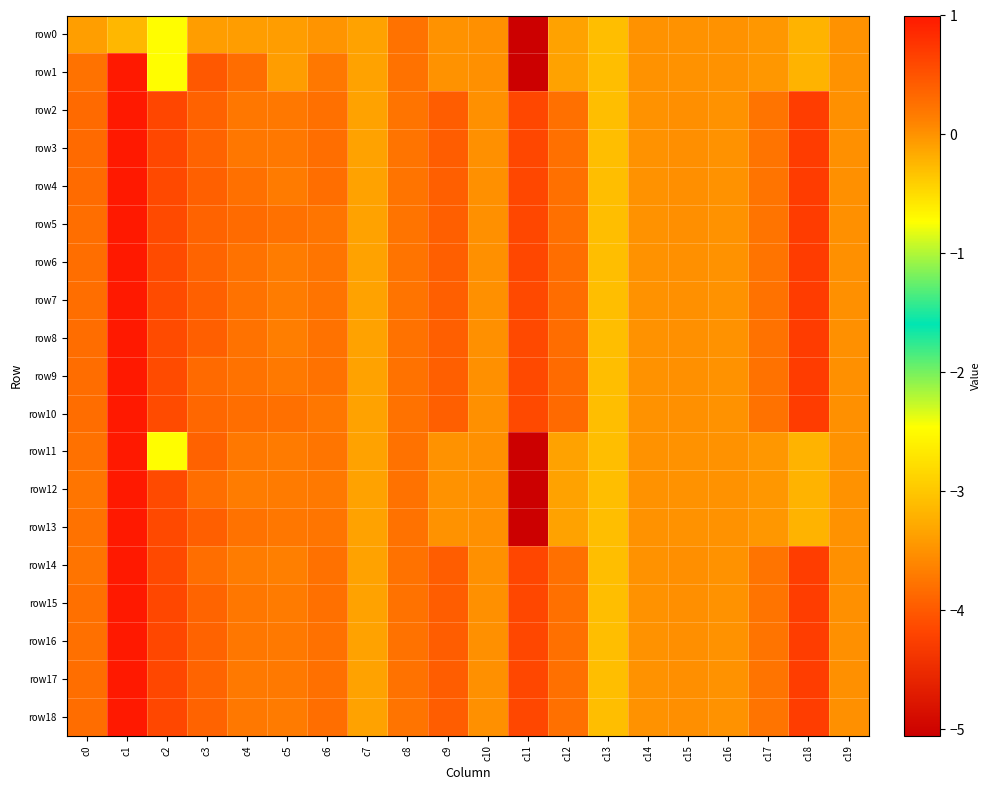

Reading left to right, extract all data points from this chart.

row0: c0=-0.1	c1=-0.2	c2=-0.7	c3=-0.1	c4=-0.1	c5=-0.1	c6=-0.0	c7=-0.1	c8=0.2	c9=0.0	c10=0.0	c11=-5.1	c12=-0.1	c13=-0.3	c14=-0.0	c15=-0.0	c16=-0.0	c17=-0.0	c18=-0.2	c19=-0.0
row1: c0=0.2	c1=1.0	c2=-0.7	c3=0.5	c4=0.3	c5=-0.1	c6=0.2	c7=-0.1	c8=0.2	c9=0.0	c10=0.0	c11=-5.1	c12=-0.1	c13=-0.3	c14=-0.0	c15=-0.0	c16=-0.0	c17=-0.0	c18=-0.2	c19=-0.0
row2: c0=0.3	c1=1.0	c2=0.6	c3=0.4	c4=0.2	c5=0.2	c6=0.3	c7=-0.1	c8=0.2	c9=0.4	c10=0.0	c11=0.6	c12=0.3	c13=-0.3	c14=-0.0	c15=0.0	c16=-0.0	c17=0.2	c18=0.7	c19=0.0
row3: c0=0.3	c1=1.0	c2=0.6	c3=0.4	c4=0.2	c5=0.2	c6=0.3	c7=-0.1	c8=0.2	c9=0.4	c10=0.0	c11=0.6	c12=0.3	c13=-0.3	c14=-0.0	c15=0.0	c16=-0.0	c17=0.2	c18=0.7	c19=0.0
row4: c0=0.3	c1=1.0	c2=0.6	c3=0.4	c4=0.3	c5=0.2	c6=0.3	c7=-0.1	c8=0.2	c9=0.4	c10=0.0	c11=0.6	c12=0.3	c13=-0.3	c14=-0.0	c15=0.0	c16=-0.0	c17=0.2	c18=0.7	c19=0.0
row5: c0=0.3	c1=1.0	c2=0.6	c3=0.4	c4=0.3	c5=0.2	c6=0.2	c7=-0.1	c8=0.2	c9=0.4	c10=0.0	c11=0.6	c12=0.3	c13=-0.3	c14=-0.0	c15=0.0	c16=-0.0	c17=0.2	c18=0.7	c19=0.0
row6: c0=0.3	c1=1.0	c2=0.6	c3=0.4	c4=0.2	c5=0.2	c6=0.2	c7=-0.1	c8=0.2	c9=0.4	c10=0.0	c11=0.6	c12=0.3	c13=-0.3	c14=-0.0	c15=0.0	c16=-0.0	c17=0.2	c18=0.7	c19=0.0
row7: c0=0.3	c1=1.0	c2=0.6	c3=0.4	c4=0.2	c5=0.1	c6=0.2	c7=-0.1	c8=0.2	c9=0.4	c10=0.0	c11=0.6	c12=0.3	c13=-0.3	c14=-0.0	c15=0.0	c16=-0.0	c17=0.2	c18=0.7	c19=0.0
row8: c0=0.3	c1=1.0	c2=0.6	c3=0.4	c4=0.2	c5=0.1	c6=0.2	c7=-0.1	c8=0.2	c9=0.4	c10=0.0	c11=0.6	c12=0.3	c13=-0.3	c14=-0.0	c15=0.0	c16=-0.0	c17=0.2	c18=0.7	c19=0.0
row9: c0=0.3	c1=1.0	c2=0.6	c3=0.3	c4=0.2	c5=0.2	c6=0.2	c7=-0.1	c8=0.2	c9=0.4	c10=0.0	c11=0.6	c12=0.3	c13=-0.3	c14=-0.0	c15=0.0	c16=-0.0	c17=0.2	c18=0.7	c19=0.0
row10: c0=0.3	c1=1.0	c2=0.6	c3=0.3	c4=0.3	c5=0.3	c6=0.2	c7=-0.1	c8=0.2	c9=0.4	c10=0.0	c11=0.6	c12=0.3	c13=-0.3	c14=-0.0	c15=0.0	c16=-0.0	c17=0.2	c18=0.7	c19=0.0
row11: c0=0.2	c1=1.0	c2=-0.7	c3=0.4	c4=0.2	c5=0.2	c6=0.2	c7=-0.1	c8=0.2	c9=0.0	c10=0.0	c11=-5.1	c12=-0.1	c13=-0.3	c14=-0.0	c15=-0.0	c16=-0.0	c17=-0.0	c18=-0.2	c19=-0.0
row12: c0=0.2	c1=1.0	c2=0.6	c3=0.3	c4=0.2	c5=0.2	c6=0.2	c7=-0.1	c8=0.2	c9=0.0	c10=0.0	c11=-5.1	c12=-0.1	c13=-0.3	c14=-0.0	c15=-0.0	c16=-0.0	c17=-0.0	c18=-0.2	c19=-0.0
row13: c0=0.2	c1=1.0	c2=0.6	c3=0.4	c4=0.2	c5=0.2	c6=0.2	c7=-0.1	c8=0.2	c9=0.0	c10=0.0	c11=-5.1	c12=-0.1	c13=-0.3	c14=-0.0	c15=-0.0	c16=-0.0	c17=-0.0	c18=-0.2	c19=-0.0
row14: c0=0.2	c1=1.0	c2=0.6	c3=0.3	c4=0.2	c5=0.1	c6=0.3	c7=-0.1	c8=0.2	c9=0.4	c10=0.0	c11=0.6	c12=0.3	c13=-0.3	c14=-0.0	c15=0.0	c16=-0.0	c17=0.2	c18=0.7	c19=0.0
row15: c0=0.3	c1=1.0	c2=0.6	c3=0.4	c4=0.2	c5=0.2	c6=0.3	c7=-0.1	c8=0.2	c9=0.4	c10=0.0	c11=0.6	c12=0.3	c13=-0.3	c14=-0.0	c15=0.0	c16=-0.0	c17=0.2	c18=0.7	c19=0.0
row16: c0=0.3	c1=1.0	c2=0.6	c3=0.4	c4=0.2	c5=0.2	c6=0.2	c7=-0.1	c8=0.2	c9=0.4	c10=0.0	c11=0.6	c12=0.3	c13=-0.3	c14=-0.0	c15=0.0	c16=-0.0	c17=0.2	c18=0.7	c19=0.0
row17: c0=0.3	c1=1.0	c2=0.6	c3=0.4	c4=0.2	c5=0.2	c6=0.3	c7=-0.1	c8=0.2	c9=0.4	c10=0.0	c11=0.6	c12=0.3	c13=-0.3	c14=-0.0	c15=0.0	c16=-0.0	c17=0.2	c18=0.7	c19=0.0
row18: c0=0.3	c1=1.0	c2=0.6	c3=0.4	c4=0.2	c5=0.2	c6=0.3	c7=-0.1	c8=0.2	c9=0.4	c10=0.0	c11=0.6	c12=0.3	c13=-0.3	c14=-0.0	c15=0.0	c16=-0.0	c17=0.2	c18=0.7	c19=0.0